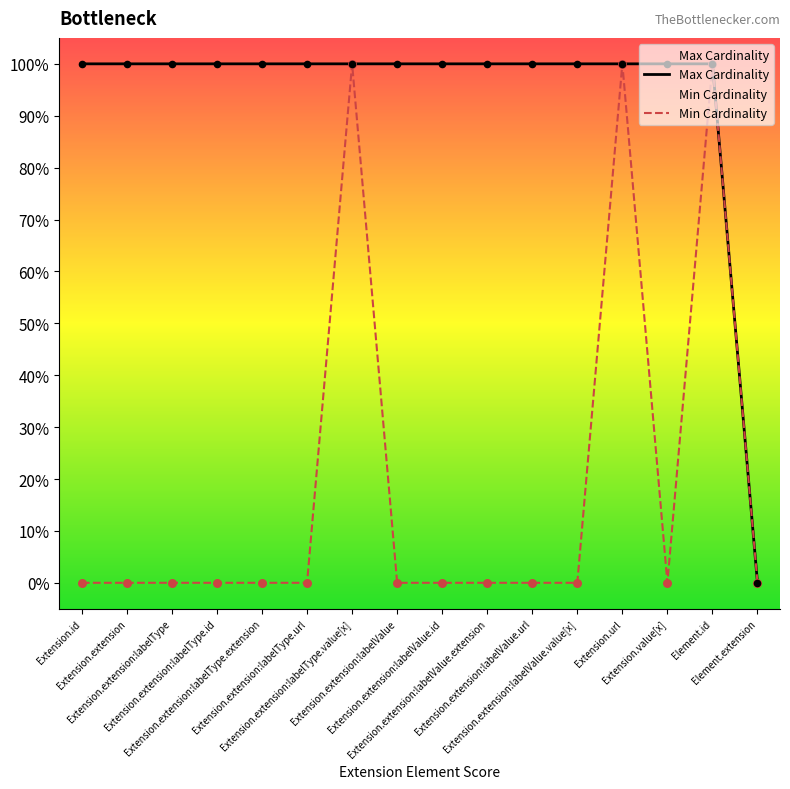

Which series contains the lowest Y value?

Min Cardinality